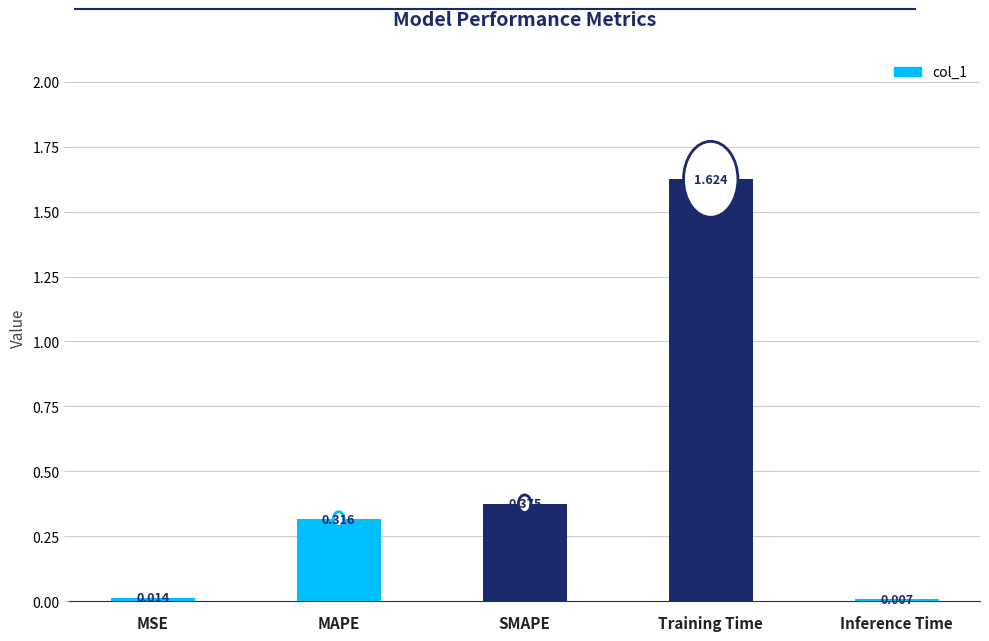

Between Training Time and SMAPE, which is larger?

Training Time